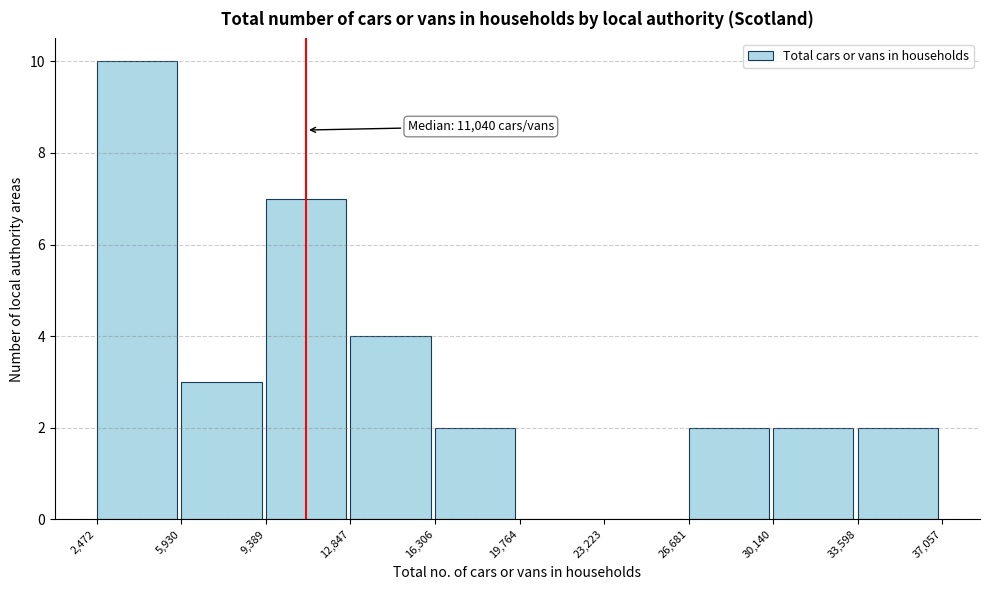

Which range on the x-axis has the tallest bar?

2,472 to 5,930